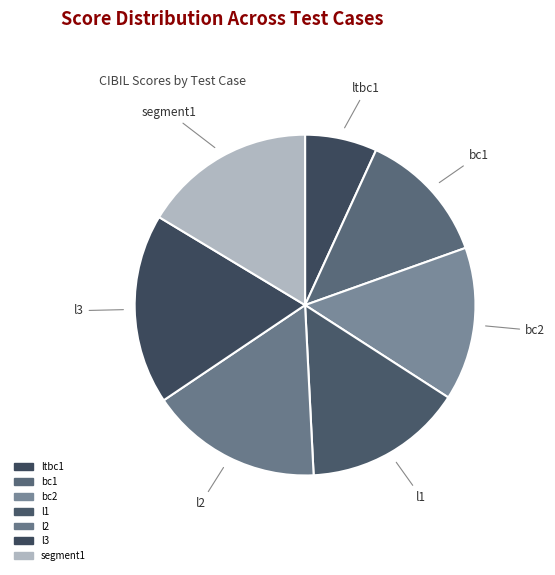

Is it true that bc1 is 13% of the pie?

True